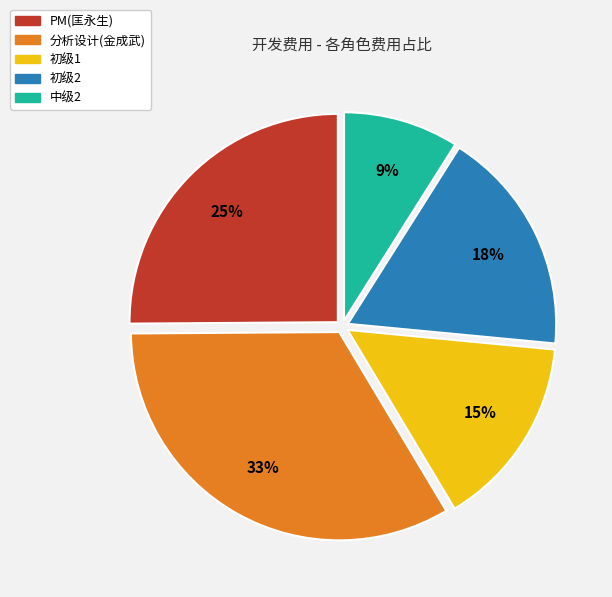

Rank the categories by value from highest to lowest.

分析设计(金成武), PM(匡永生), 初级2, 初级1, 中级2